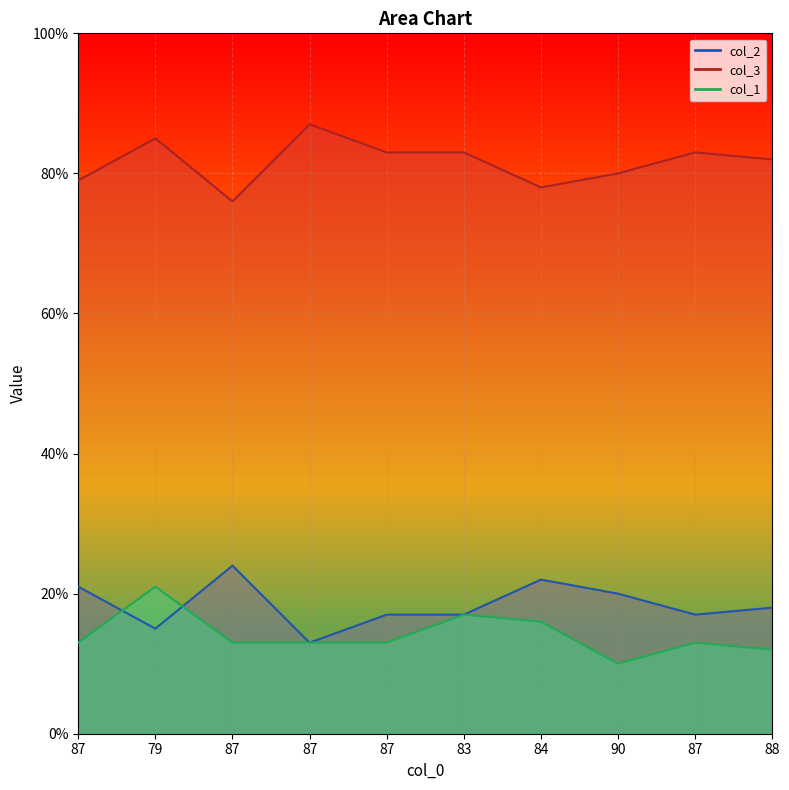

How many values in the col_3 series are below 83?

5